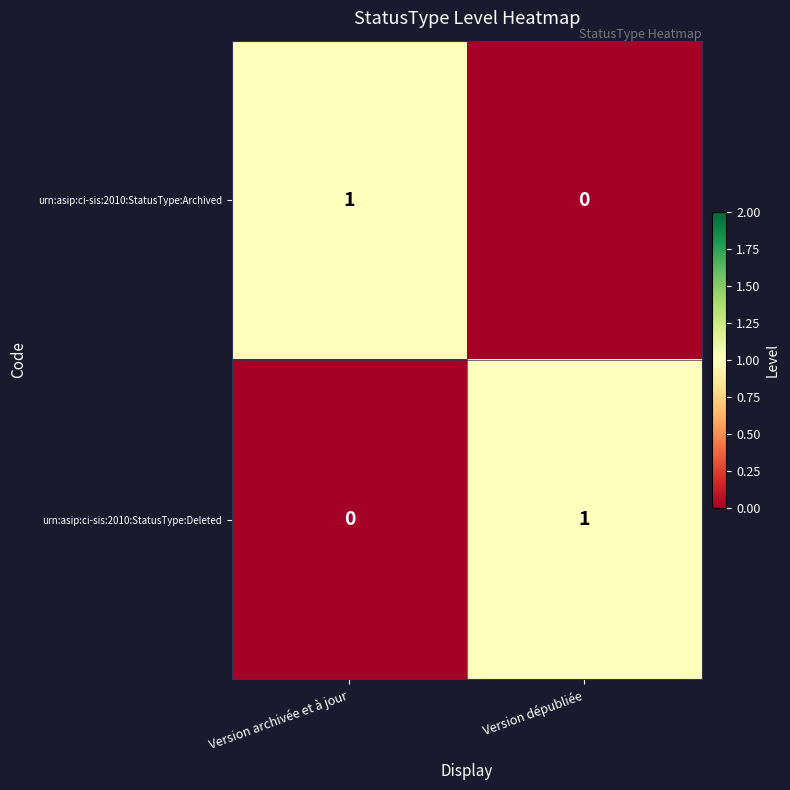

The value of urn:asip:ci-sis:2010:StatusType:Archived at Version dépubliée is 0. True or false?

True